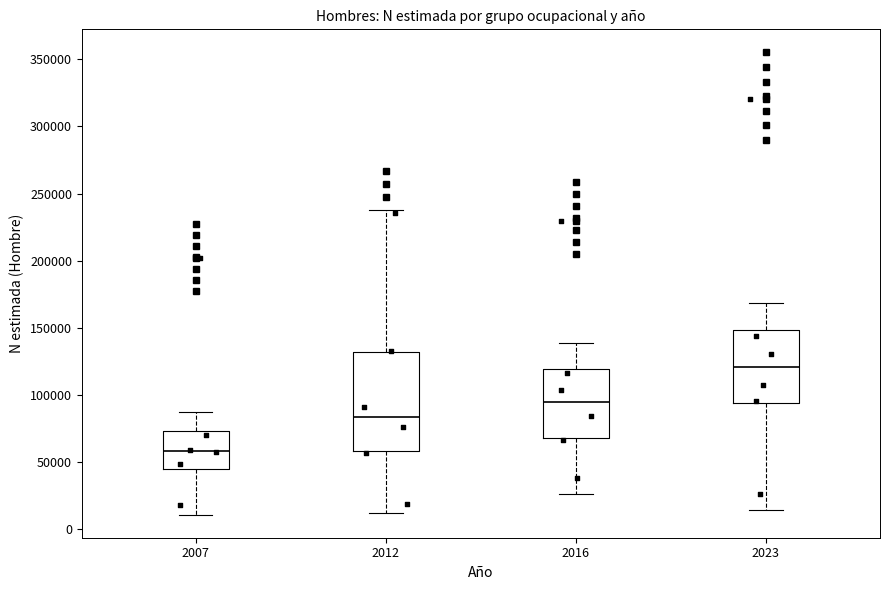

Reading left to right, read every box against the y-axis: the position of its median line, the range the box covers, and the ends of its whiskers. The values are not printed on the chart, so give them approximately, as read against the axis.

2007: median 60000, box 45000 to 75000, whiskers 10000 to 85000
2012: median 85000, box 60000 to 130000, whiskers 10000 to 240000
2016: median 95000, box 70000 to 120000, whiskers 25000 to 140000
2023: median 120000, box 95000 to 150000, whiskers 15000 to 170000